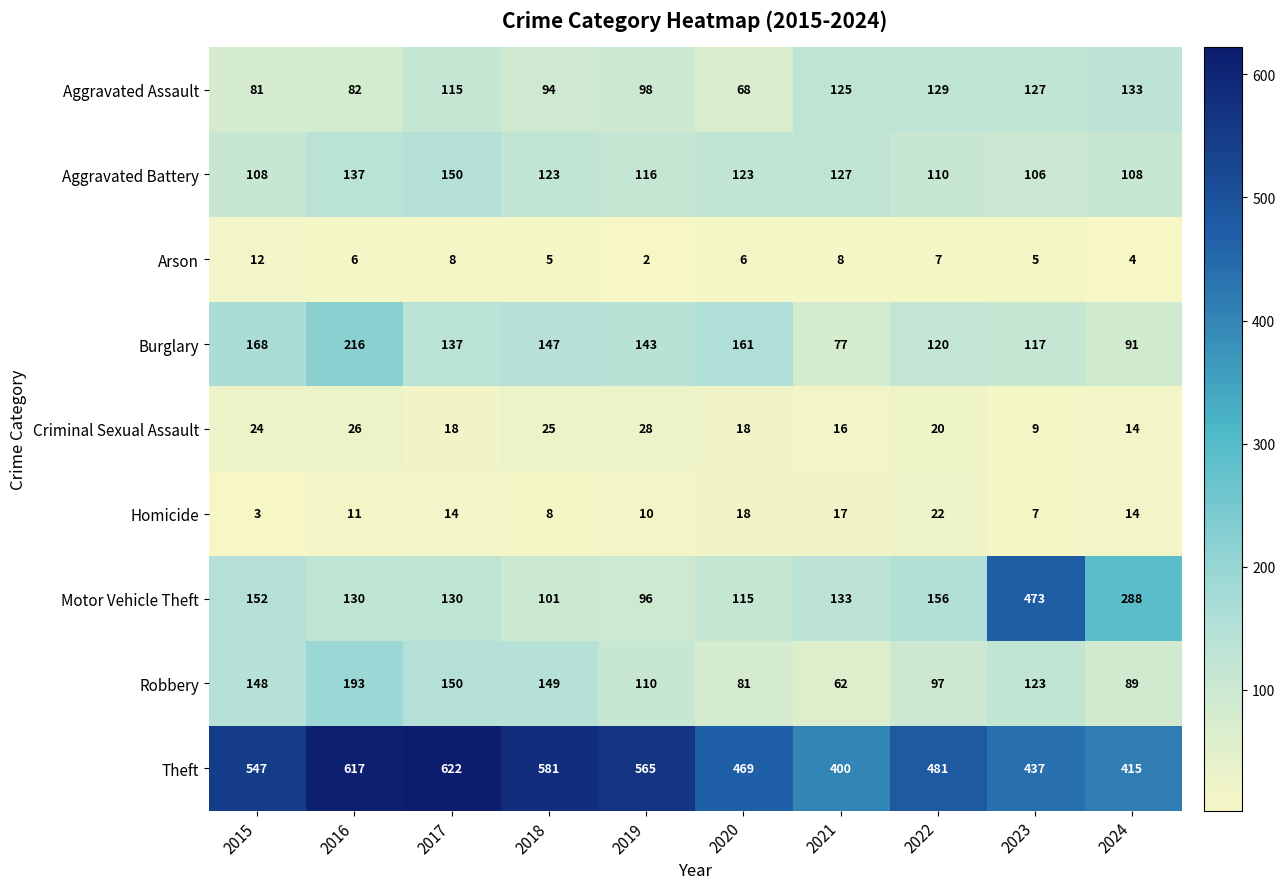

How many series are shown in this chart?

9